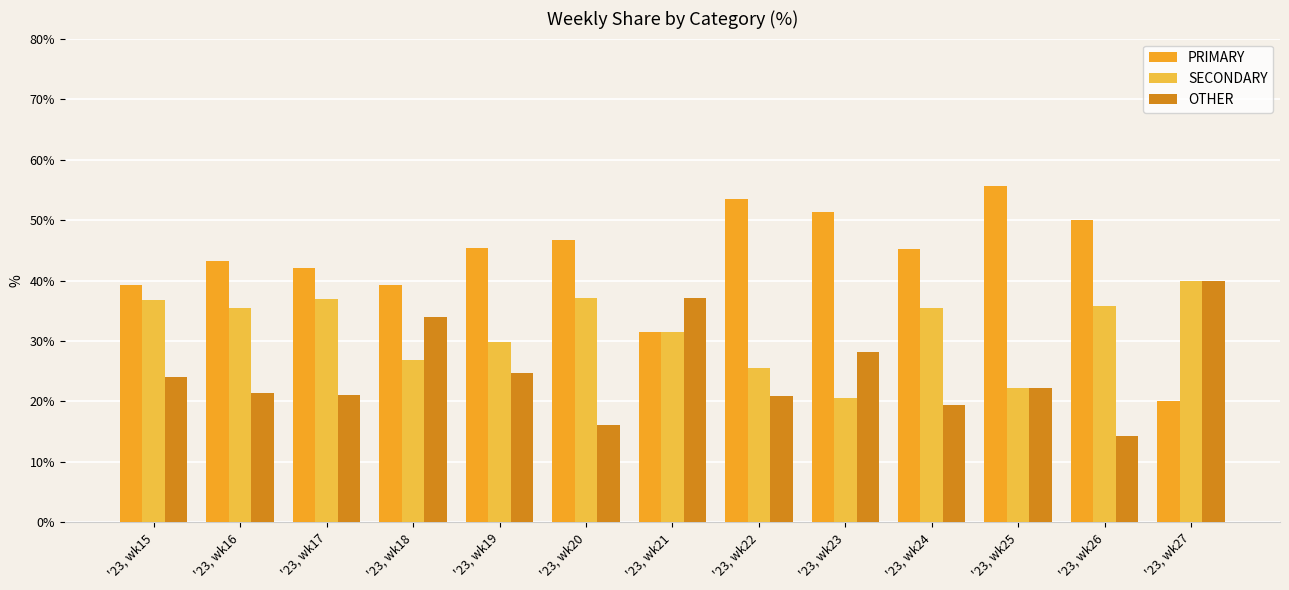

How many bars are there in each group?

3